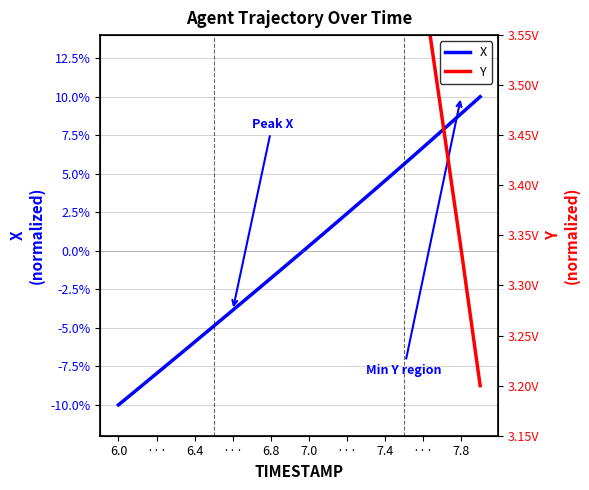

What is the value of the Y point at the 3rd from the left?

5.1